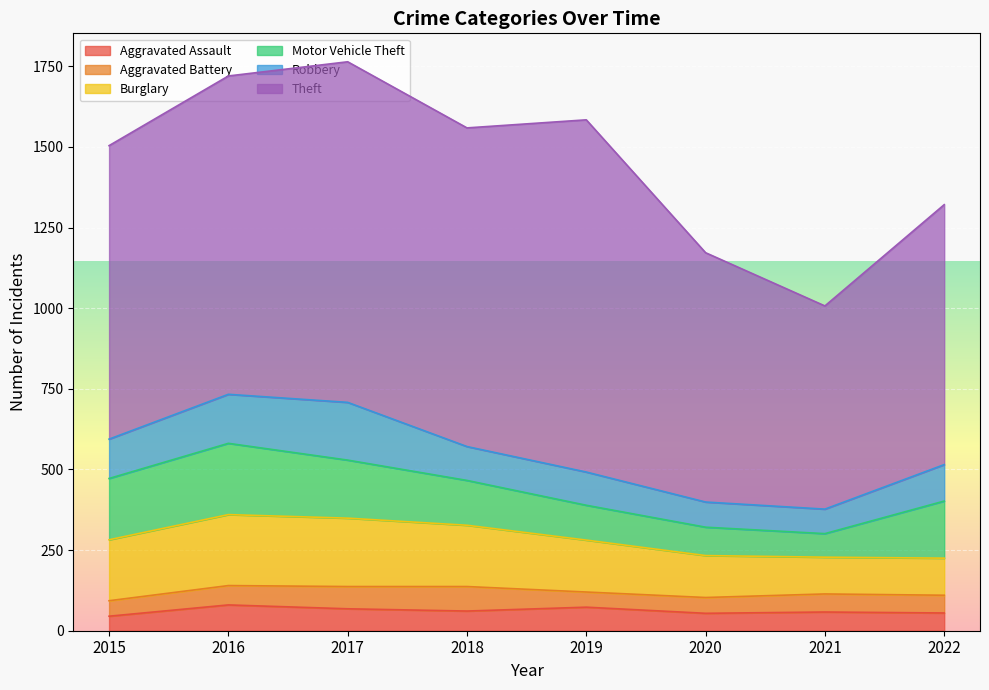

True or false: Burglary and Theft intersect in this chart.

False